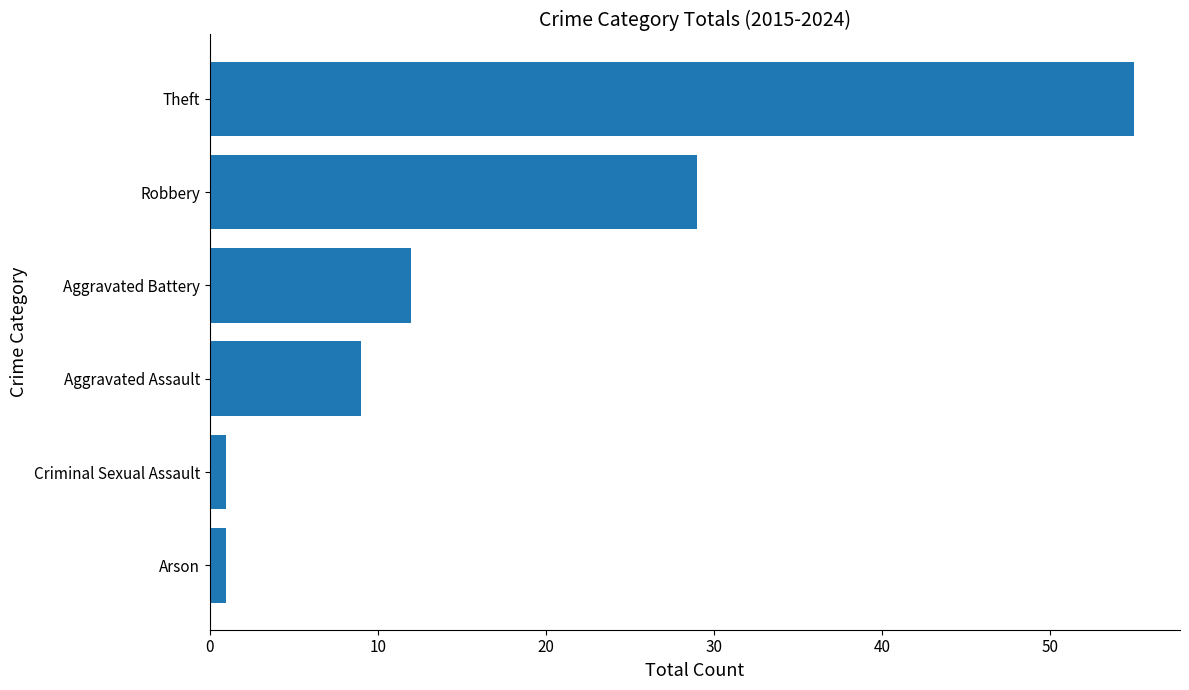

How many data points are less than 12?

3